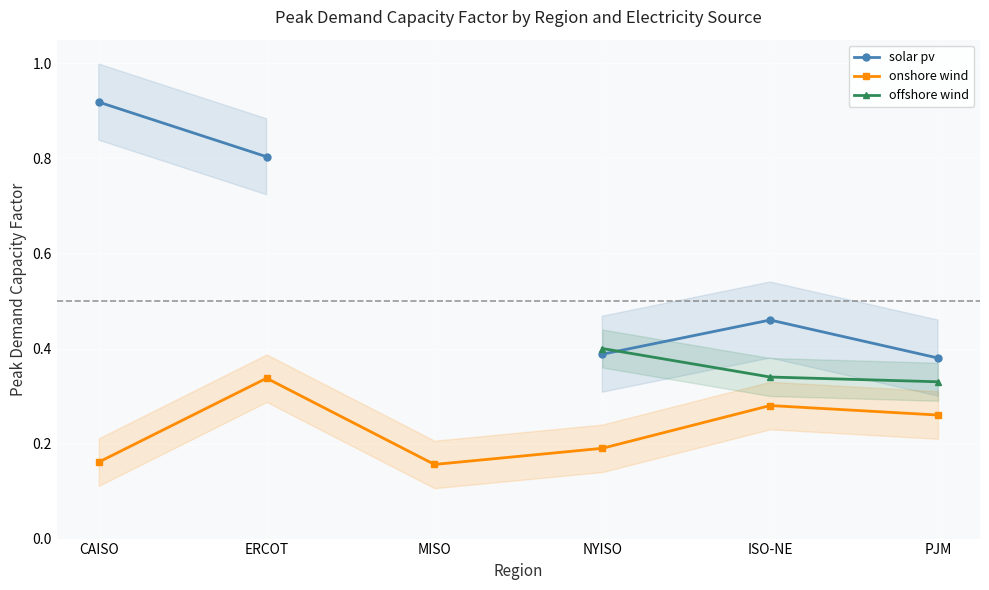

What is the sum of the solar pv values at NYISO and CAISO?

1.3